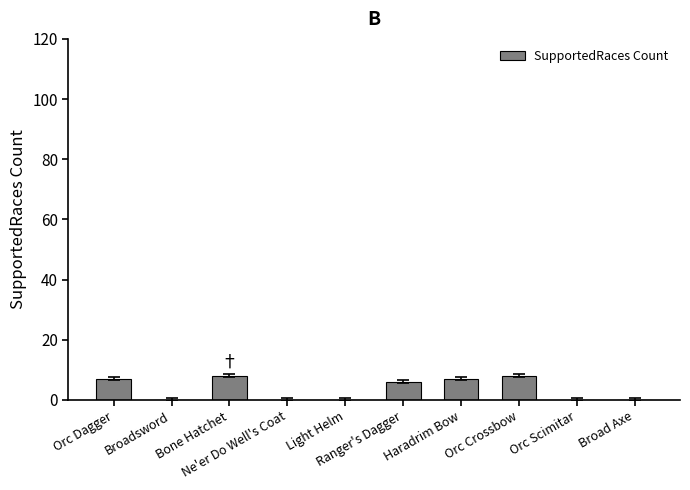

Reading left to right, extract all data points from this chart.

Orc Dagger=7	Broadsword=0	Bone Hatchet=8	Ne'er Do Well's Coat=0	Light Helm=0	Ranger's Dagger=6	Haradrim Bow=7	Orc Crossbow=8	Orc Scimitar=0	Broad Axe=0